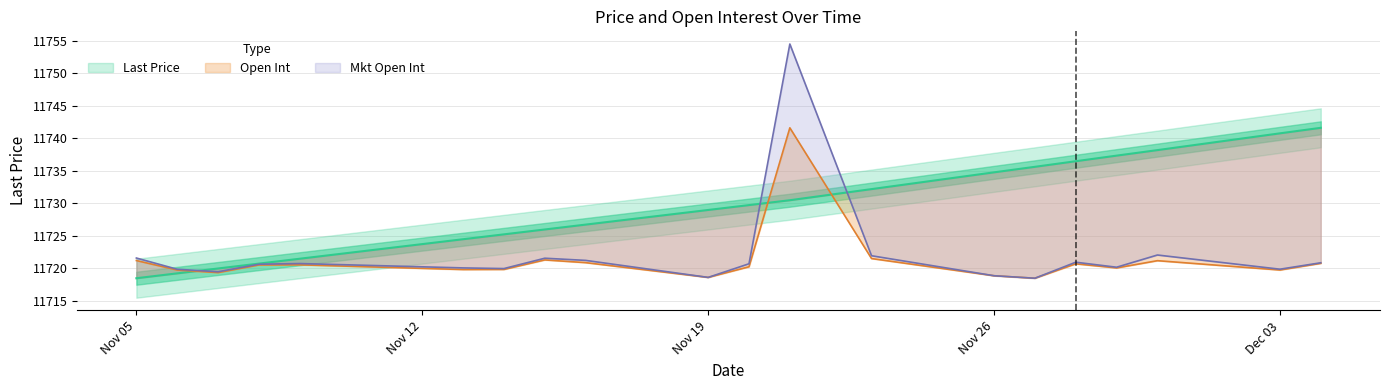

How many distinct data groups are displayed?

3